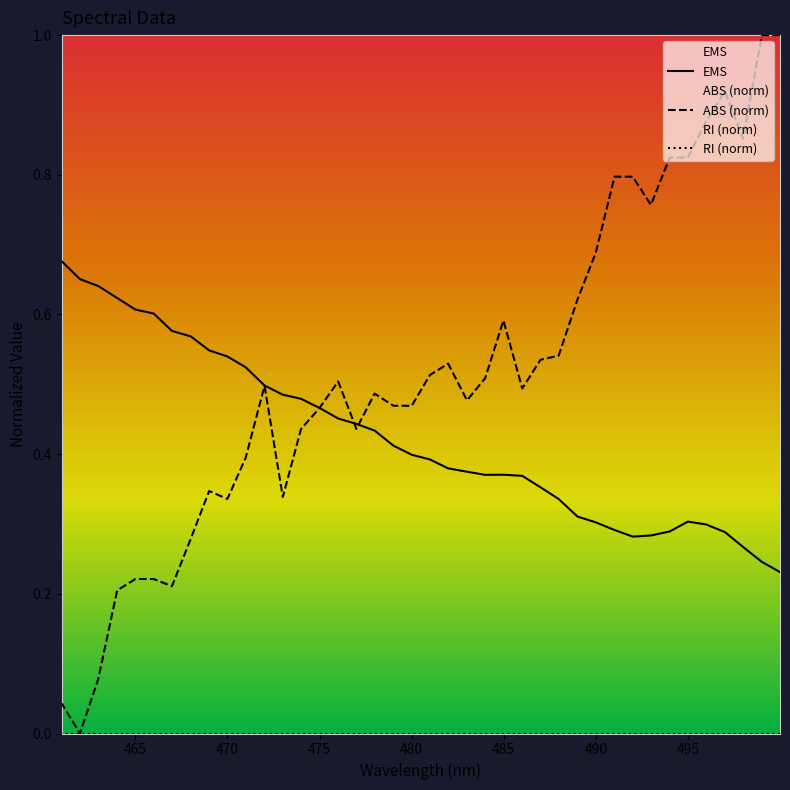

Which series has the largest total across all categories?

ABS (norm)